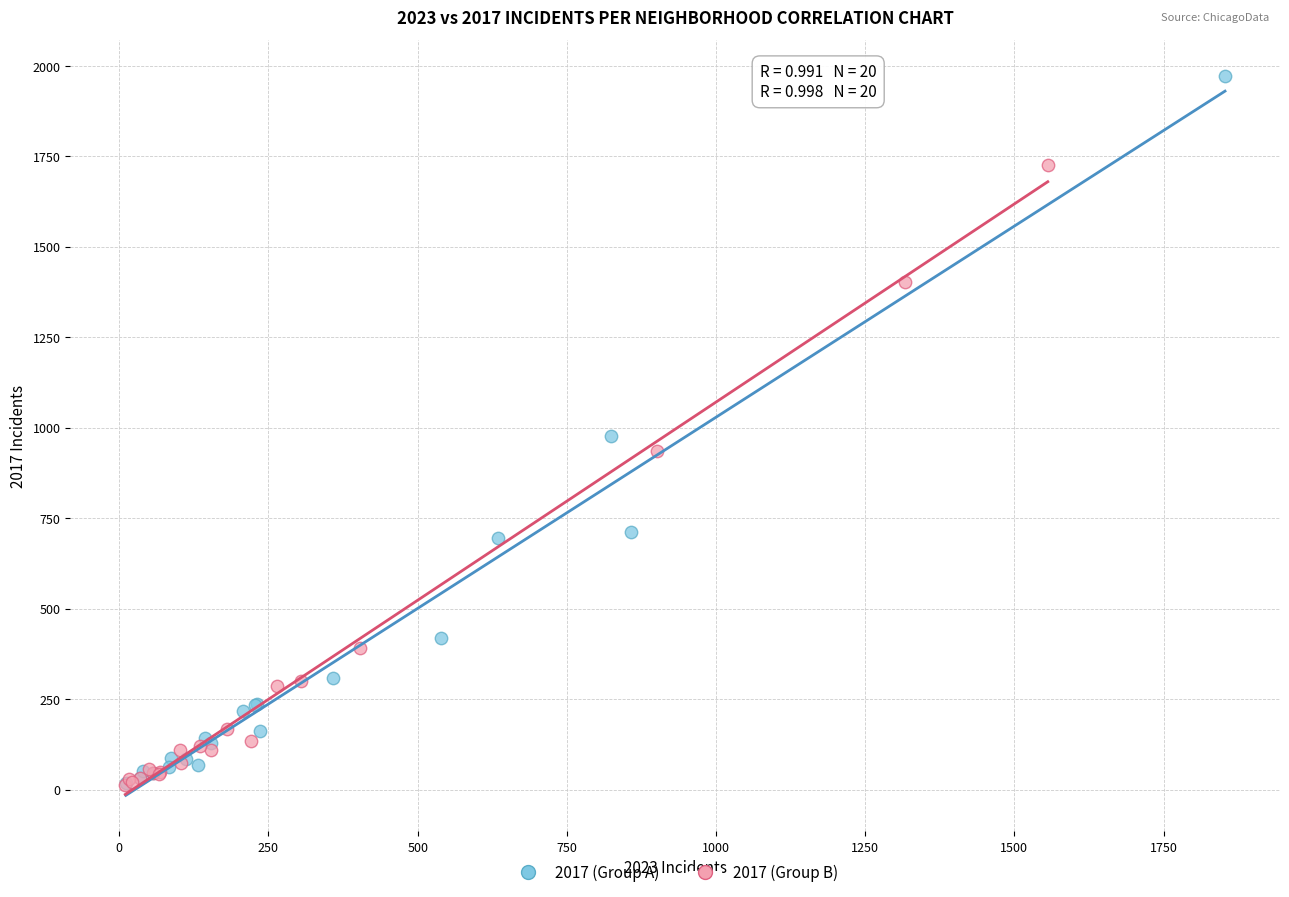

Which series has the largest Y range (max minus min)?

2017 (Group A)